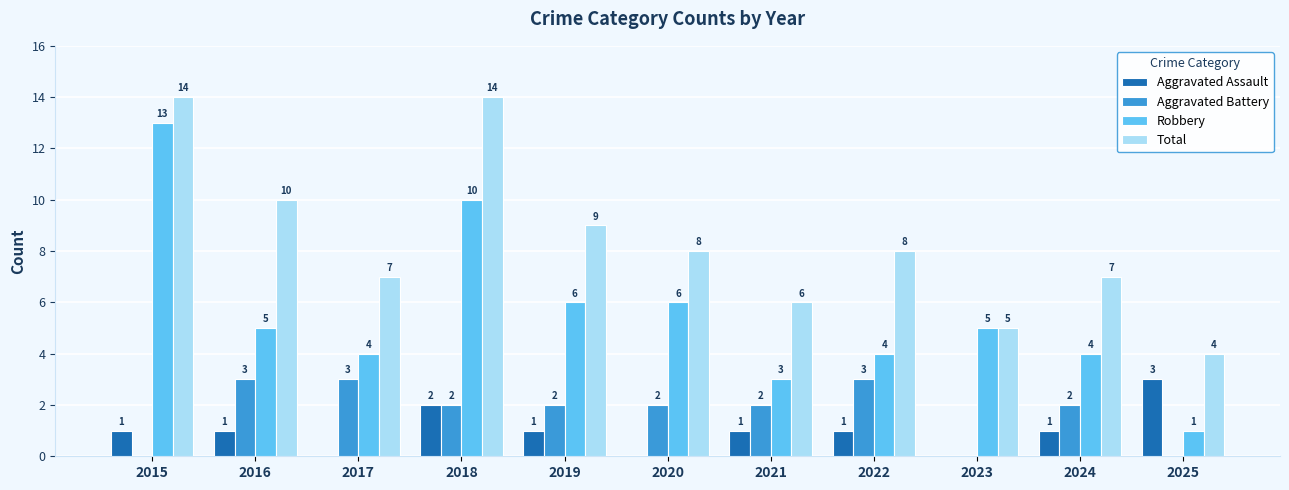

What is the greatest value displayed?

14